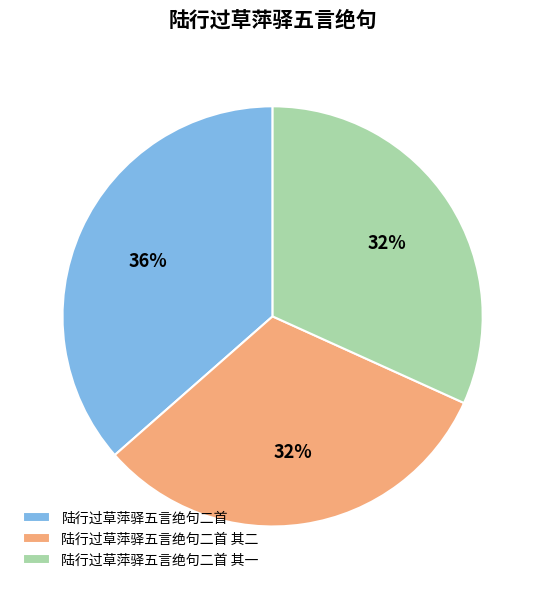

To the nearest percent, what portion does 陆行过草萍驿五言绝句二首 其二 represent?

32%